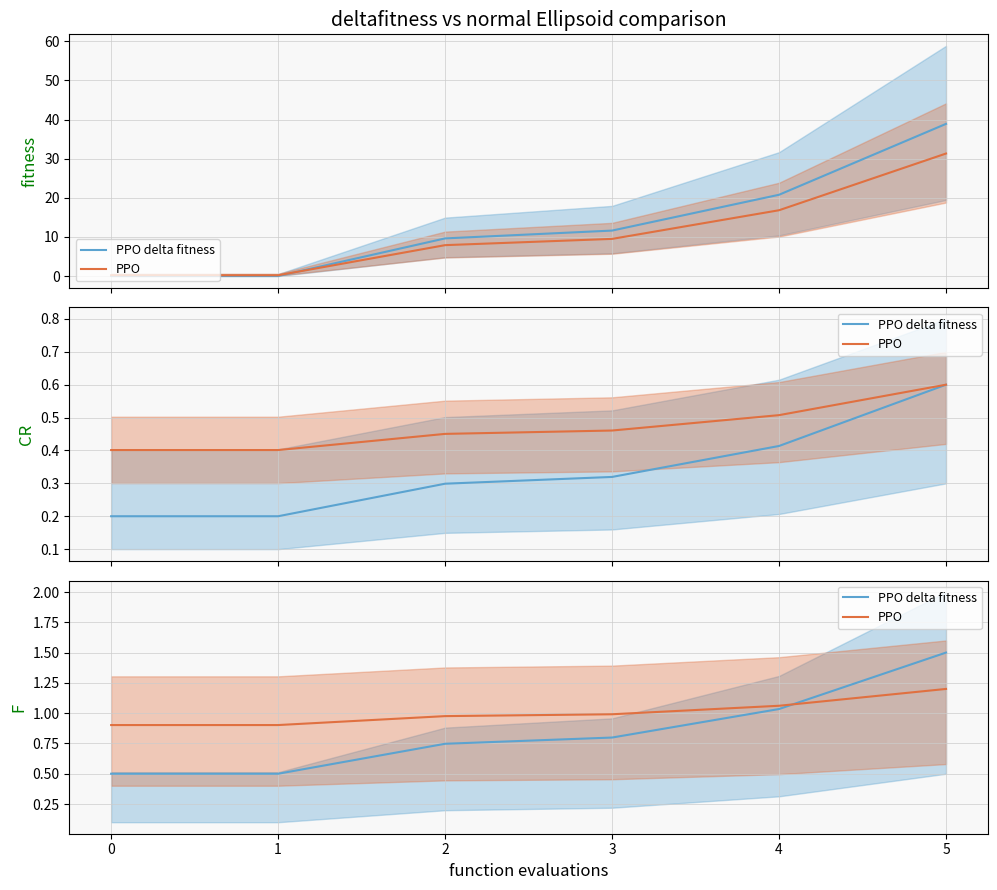

List the series in order of their peak value, lowest first.

PPO, PPO delta fitness